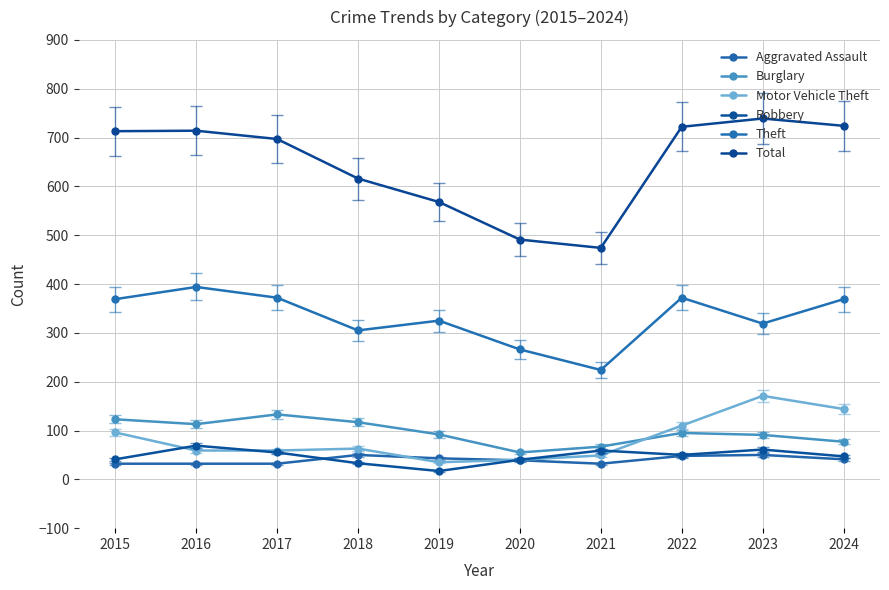

At which category is the sum across all series the highest?

2023